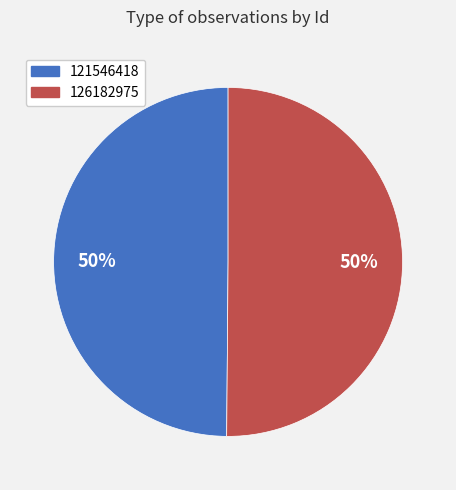

How many slices are in this pie chart?

2